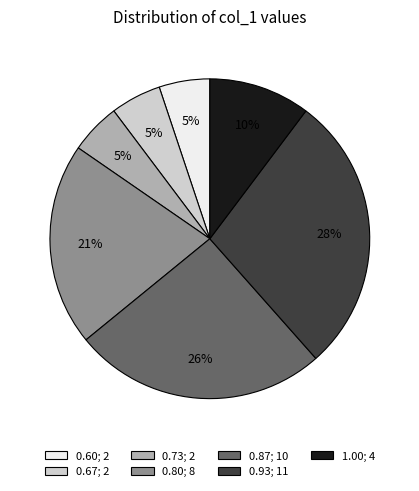

How many slices are in this pie chart?

7